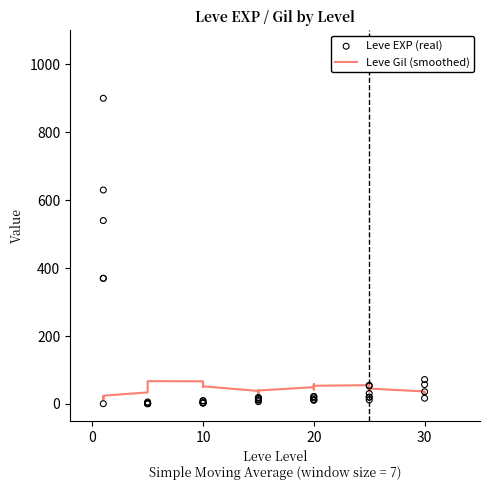

Which series reaches the maximum Y coordinate?

Leve EXP (real)